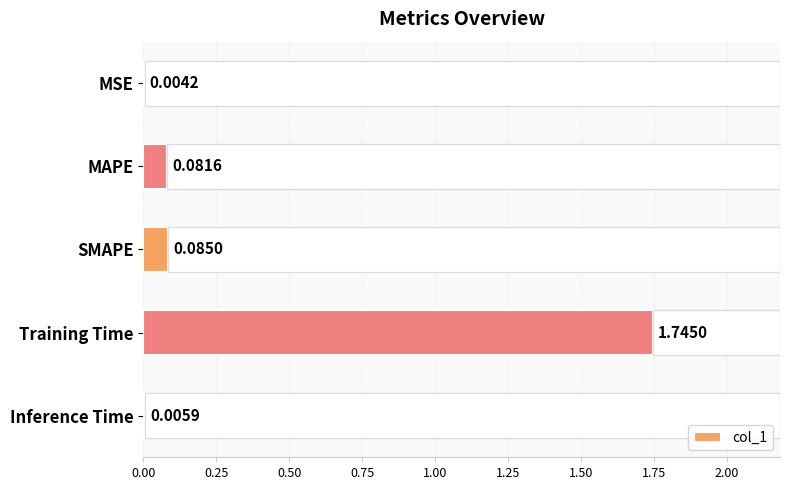

What is the sum of all col_1 values?

1.9